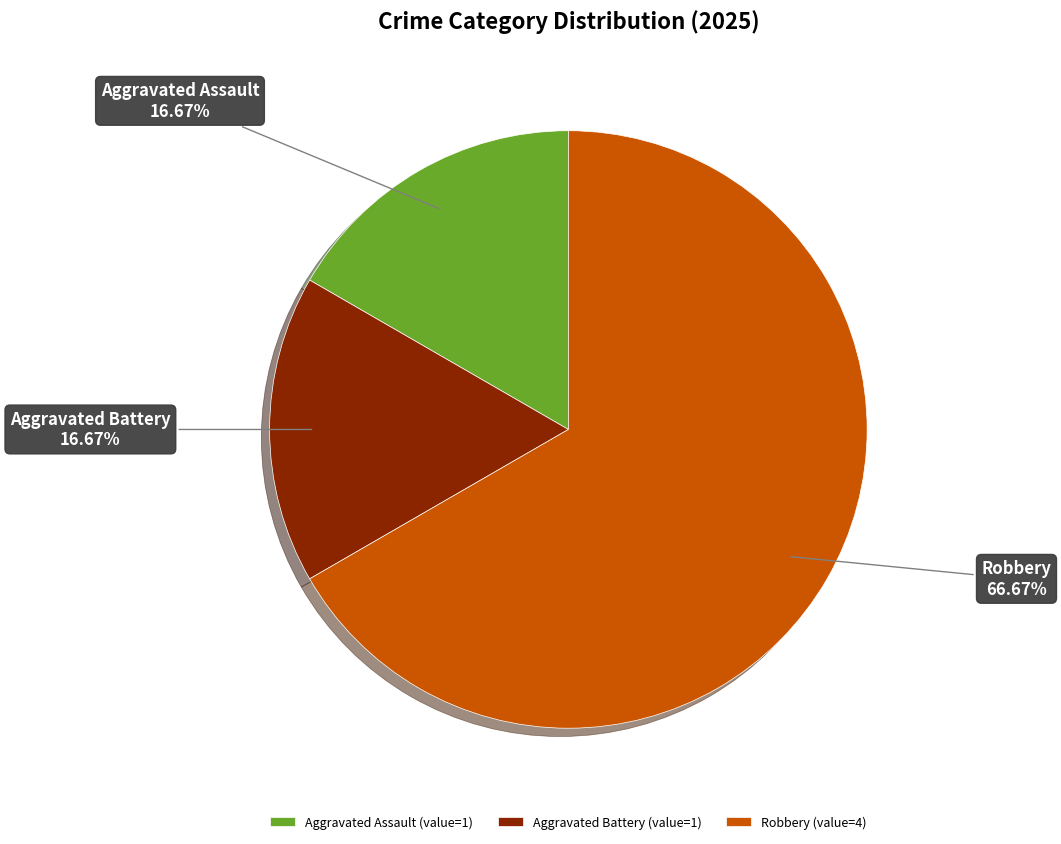

Combined, do Robbery (value=4) and Aggravated Battery (value=1) account for over 50%?

Yes